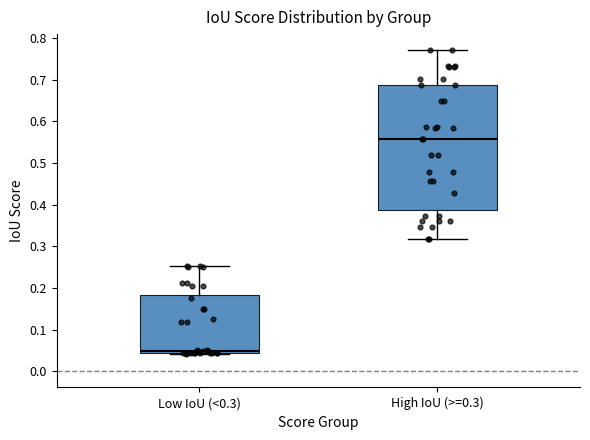

Reading left to right, transcribe this box plot: for each box, give where its median line is, the range the box spans, and where its two whiskers end, as read against the y-axis. The values are not printed on the chart, so give them approximately, as read against the axis.

Low IoU (<0.3): median 0.05, box 0.04 to 0.18, whiskers 0.04 to 0.25
High IoU (>=0.3): median 0.56, box 0.39 to 0.69, whiskers 0.32 to 0.77